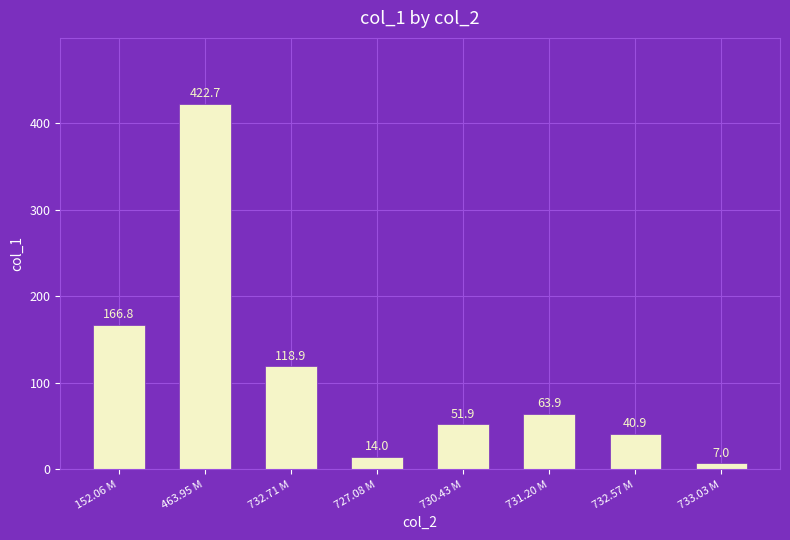

Rank the categories by value from lowest to highest.

733.03 M, 727.08 M, 732.57 M, 730.43 M, 731.20 M, 732.71 M, 152.06 M, 463.95 M